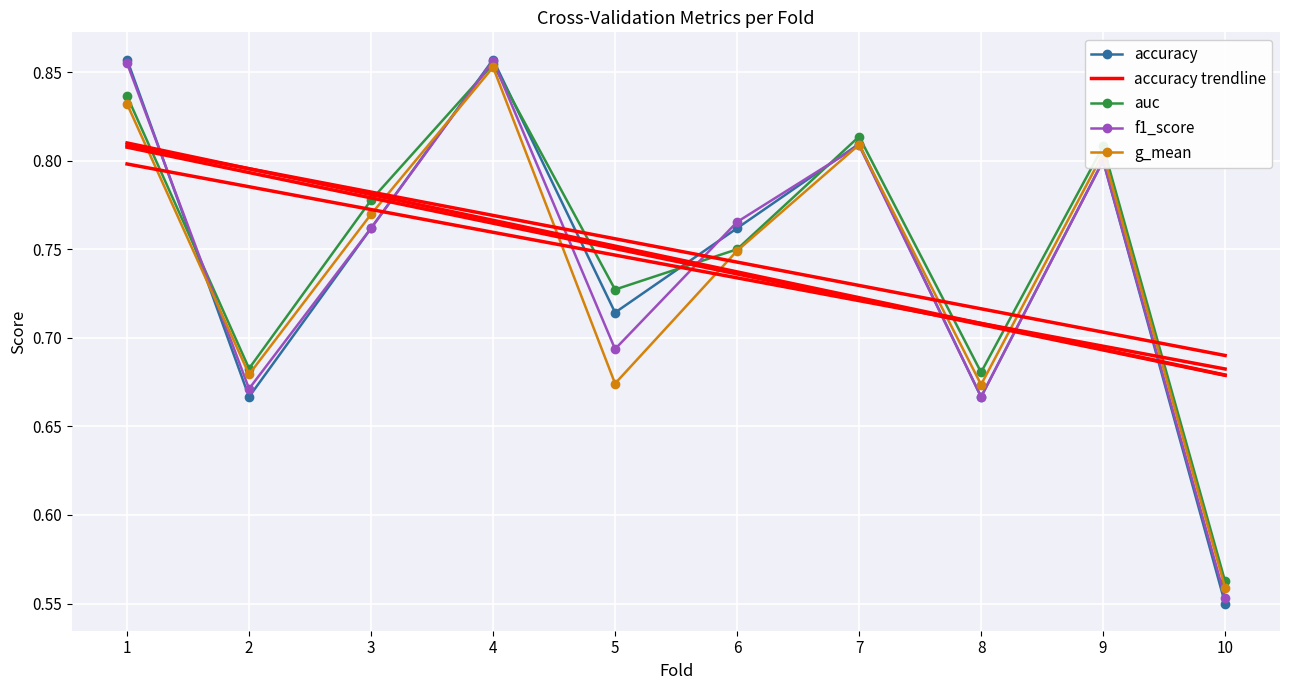

How many data points does each series have?

10